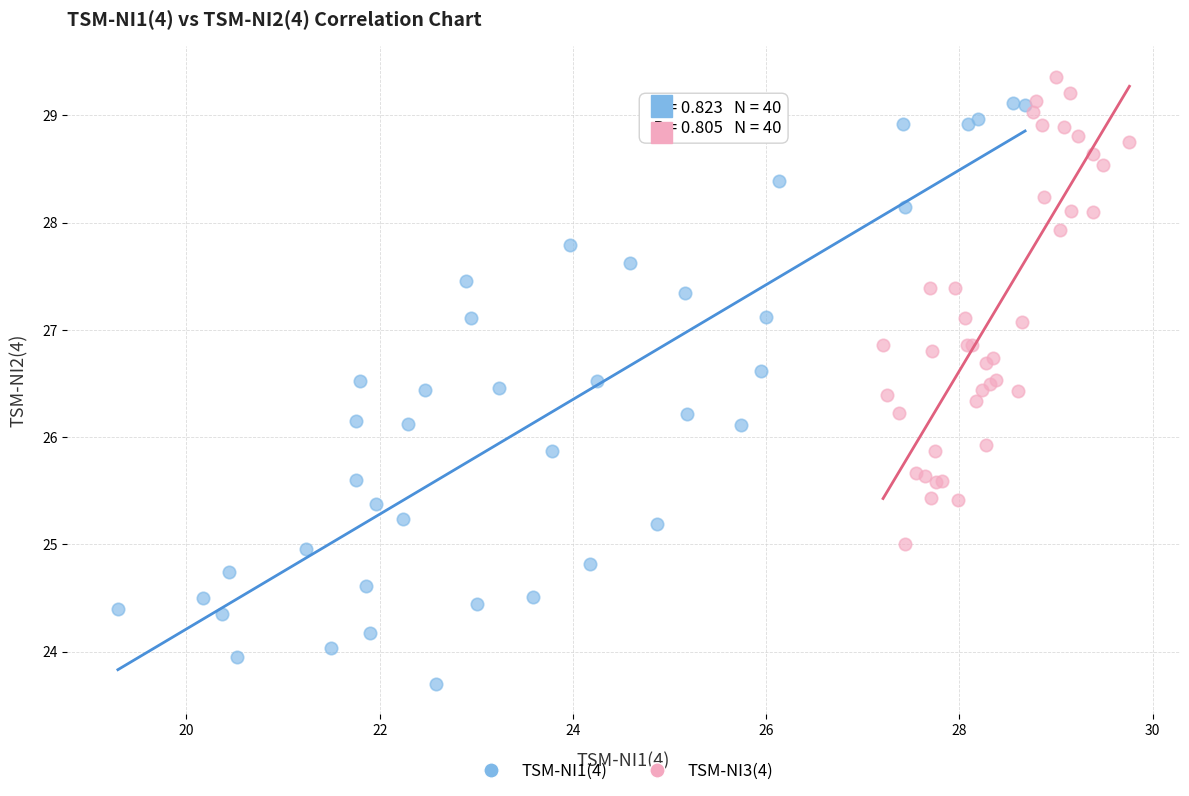

Which series has the widest spread of Y values?

TSM-NI1(4)